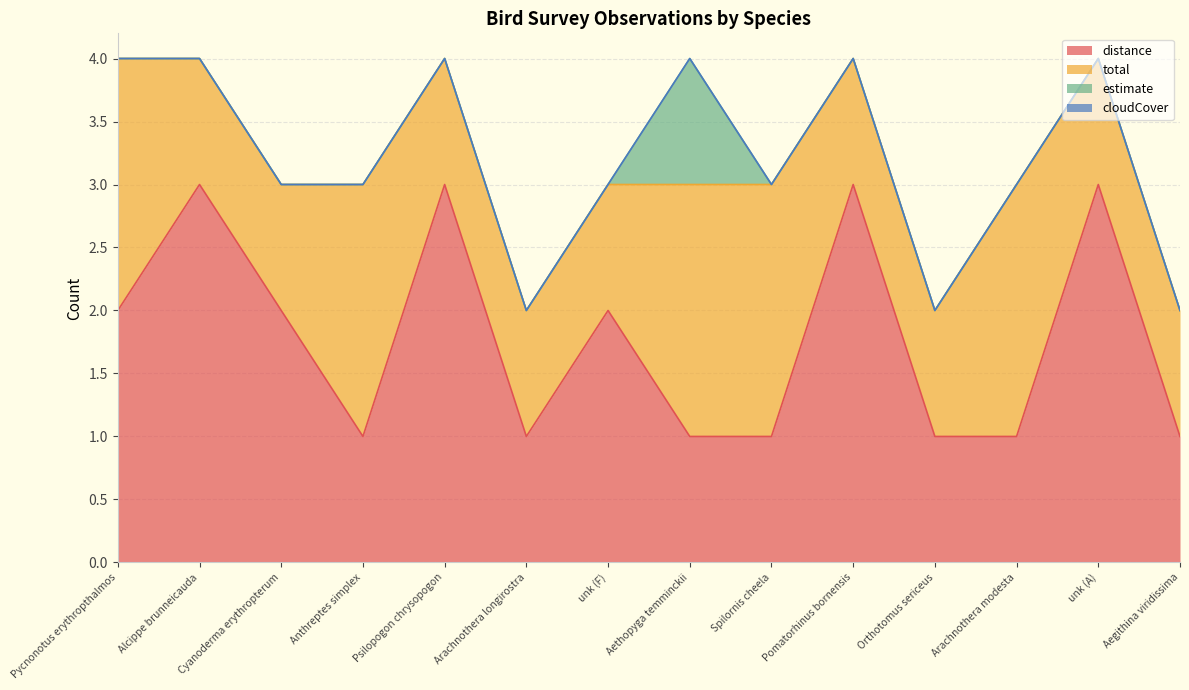

Which label corresponds to the largest value in the chart?

Alcippe brunneicauda